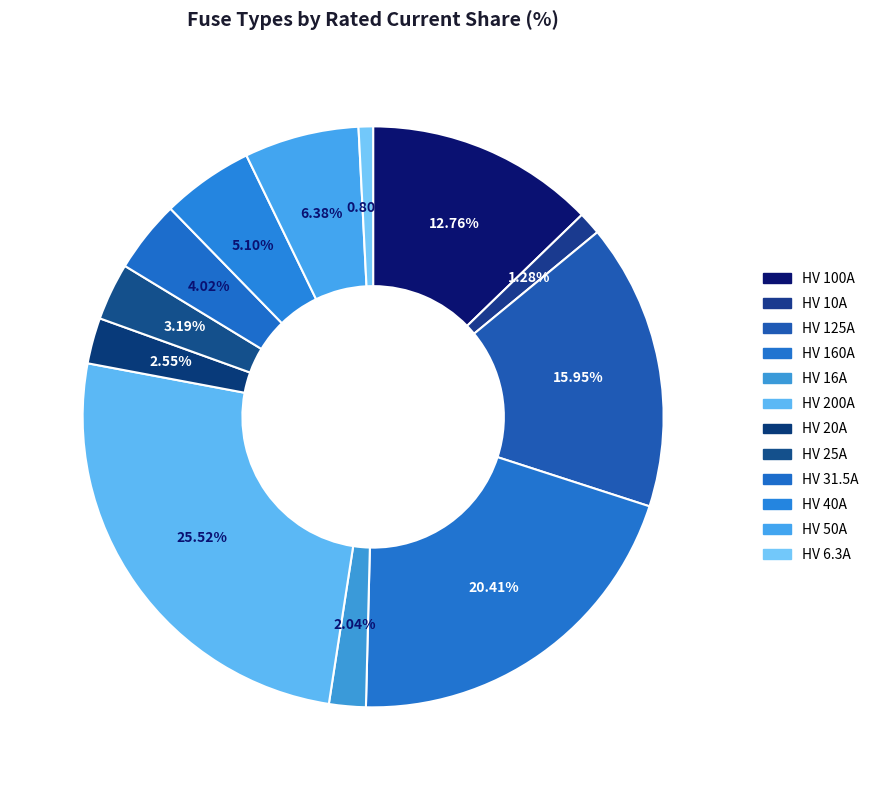

What is the ratio of the value at HV 25A to the value at HV 31.5A?

0.8